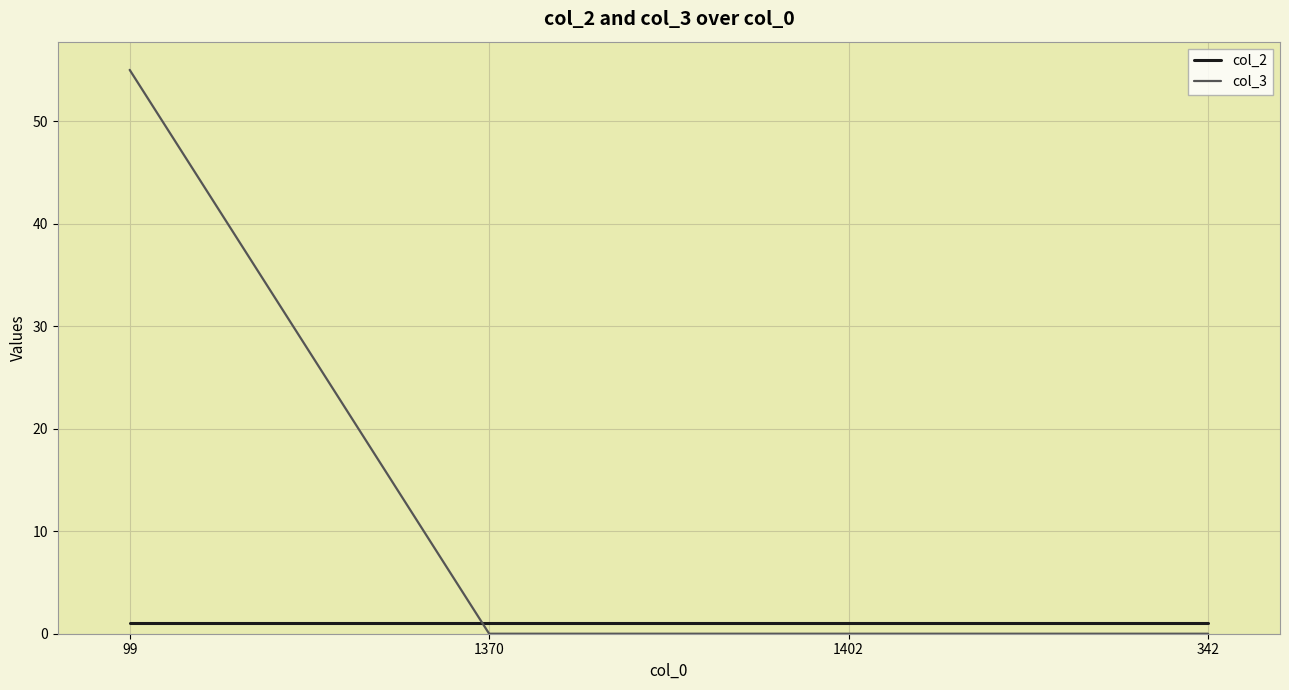

How many lines are shown in the chart?

2